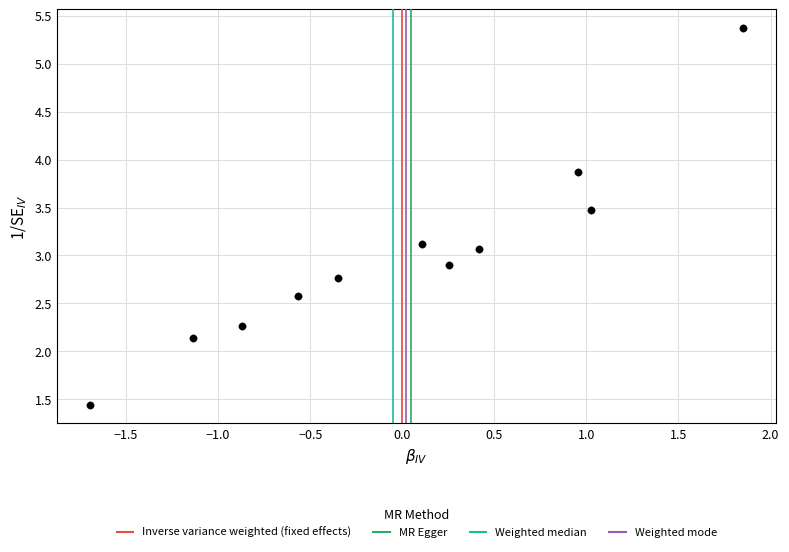

What is the average Y value?

3.0